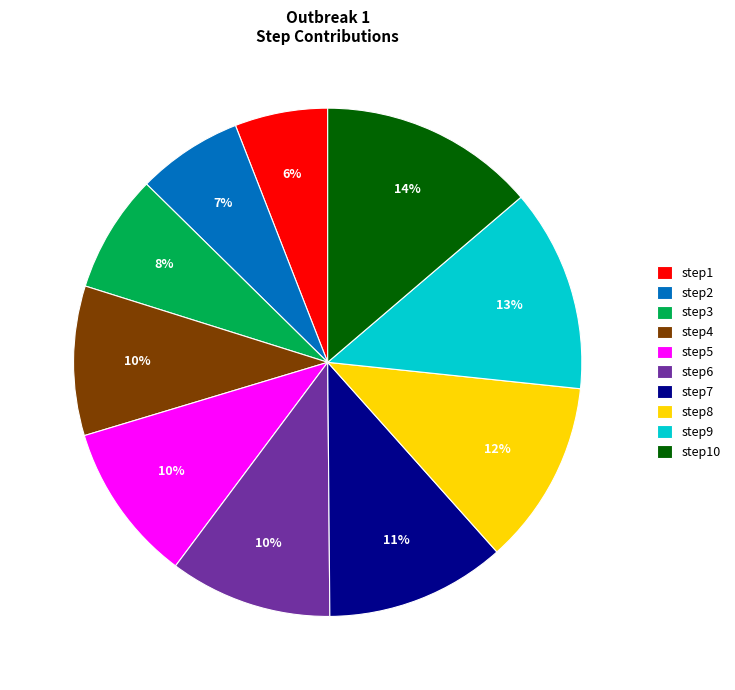

How many slices are in this pie chart?

10